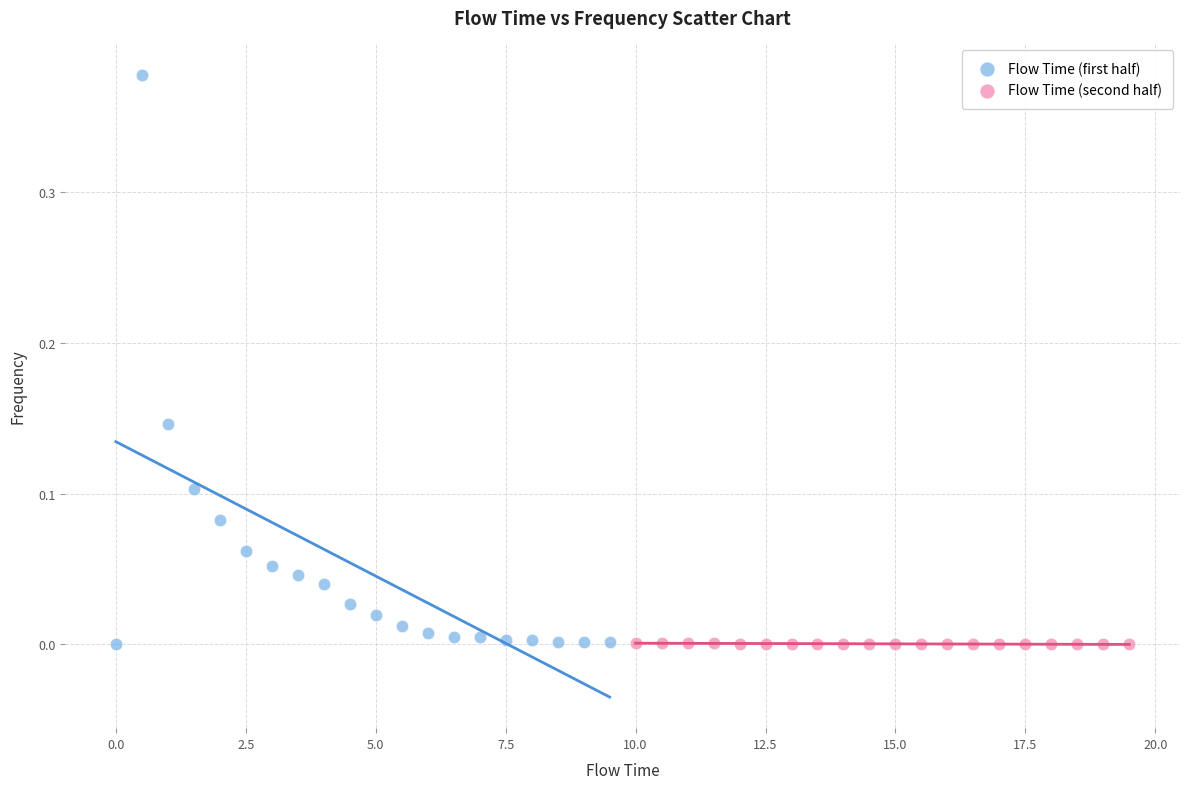

What are all the series names shown in the legend?

Flow Time (first half), Flow Time (second half)